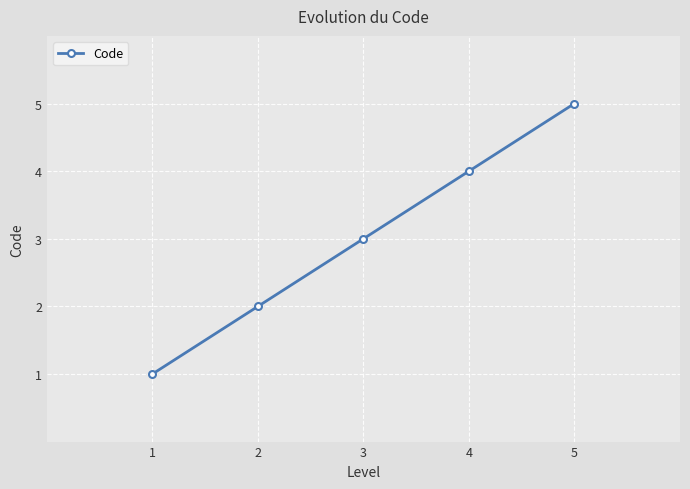

Reading left to right, what are all the values shown in this chart?

1	2	3	4	5